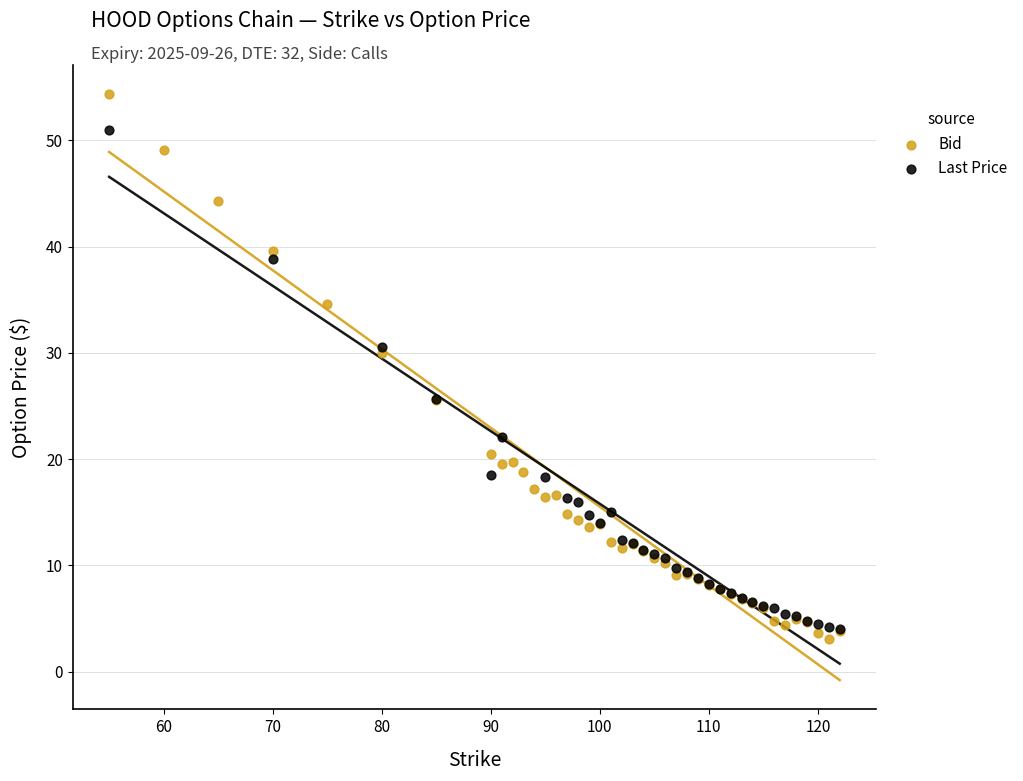

Which series contains the highest Y value?

Bid